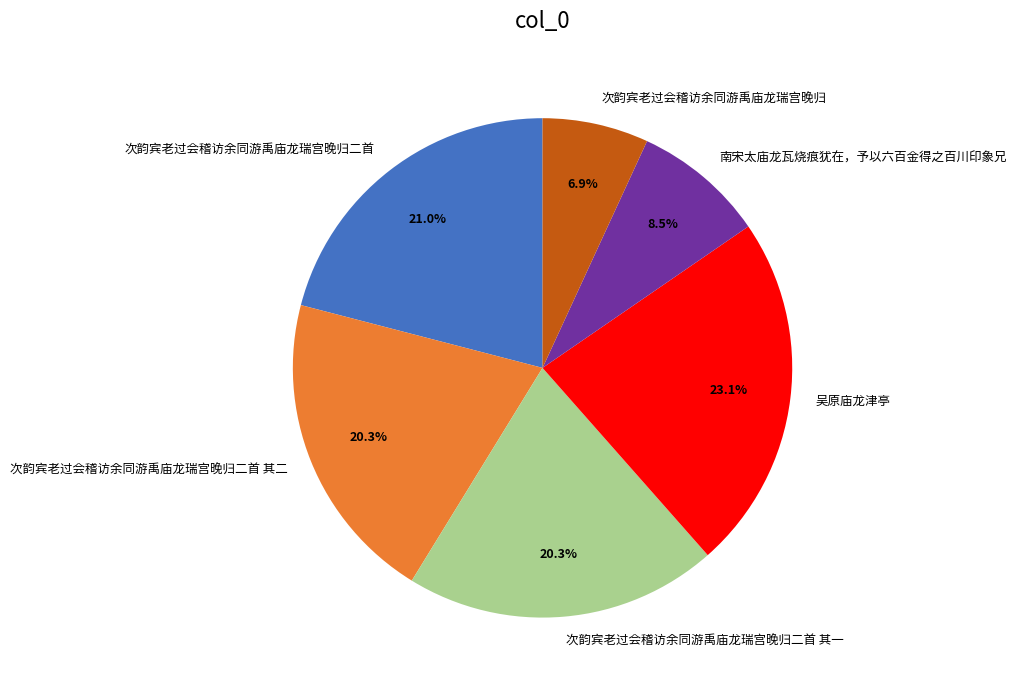

To the nearest percent, what portion does 次韵宾老过会稽访余同游禹庙龙瑞宫晚归 represent?

7%